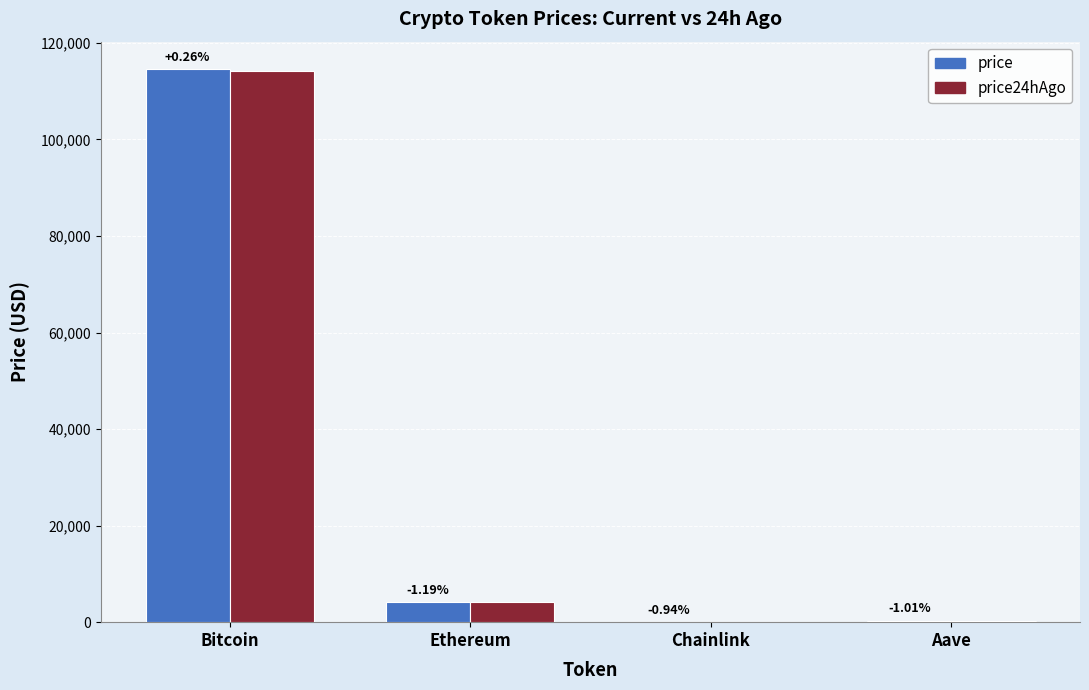

At which label is price24hAgo closest to 57122?

Ethereum